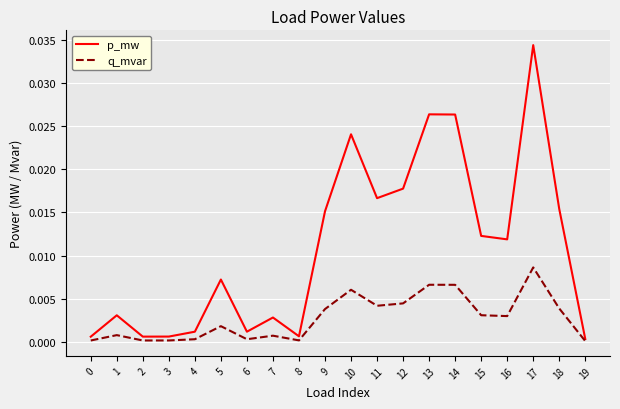

Is the value of q_mvar at 13 greater than the value of p_mw at 3?

Yes